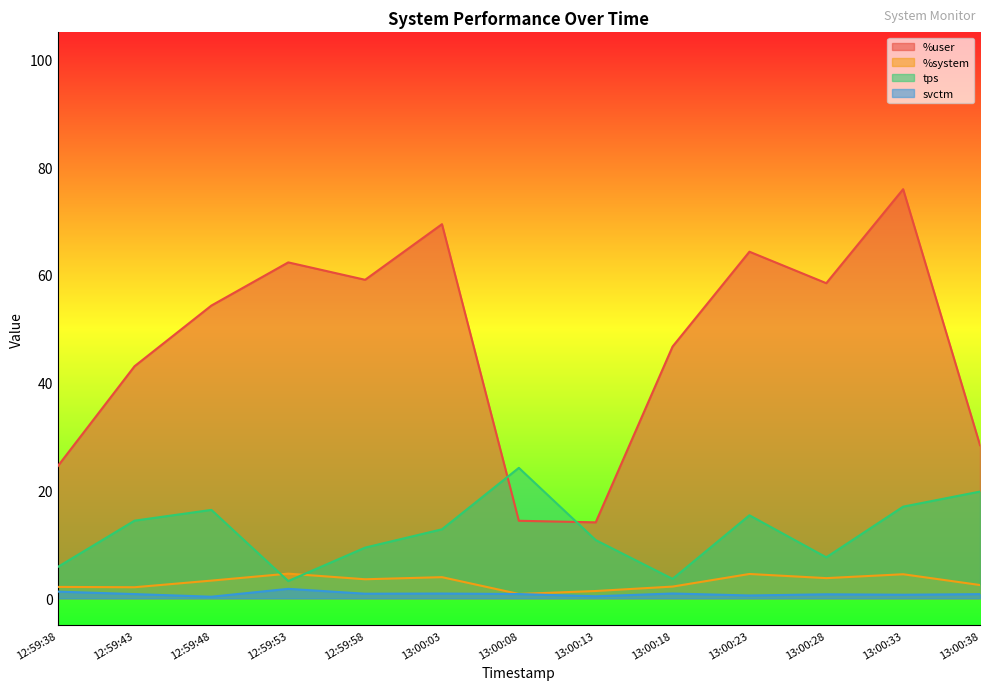

Which series has the largest range (max minus min)?

%user